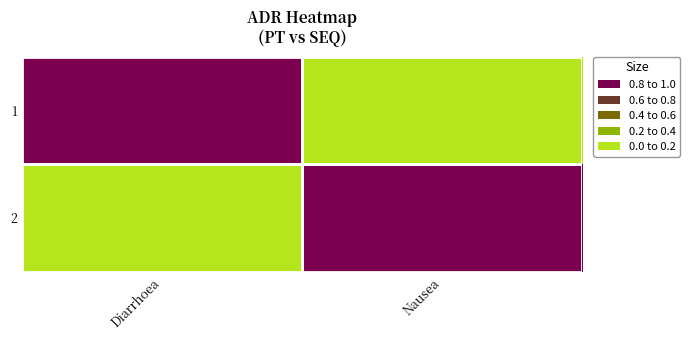

List the series in order of their peak value, highest first.

1, 2